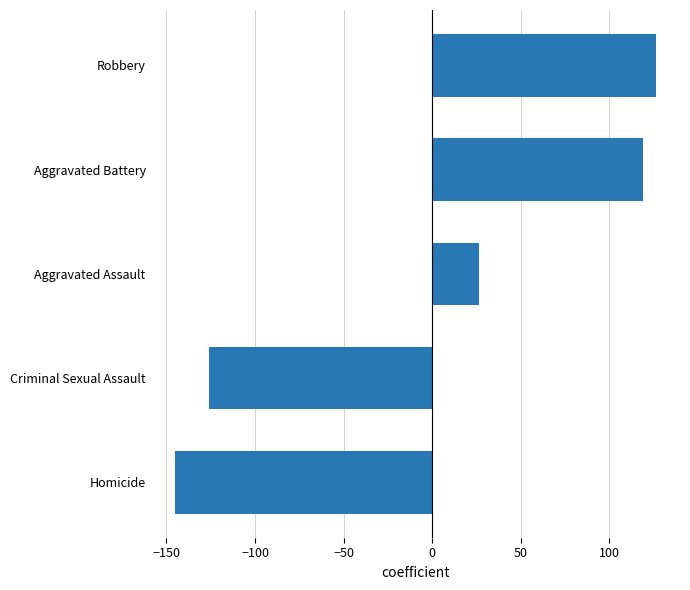

What is the difference between the maximum and second lowest values?

252.5